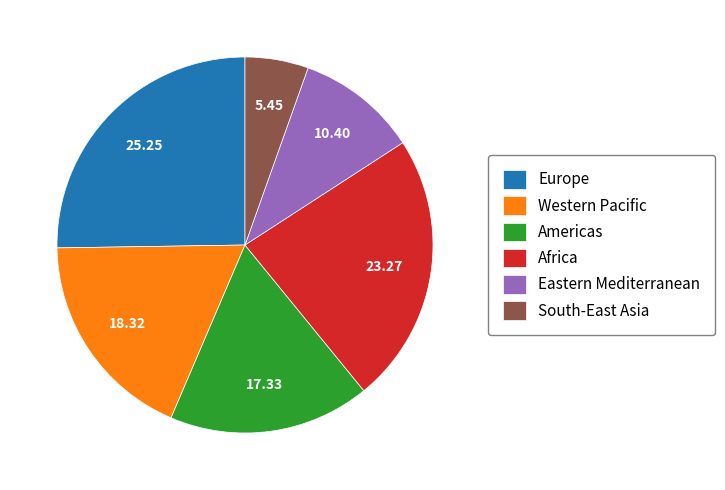

How many slices are in this pie chart?

6